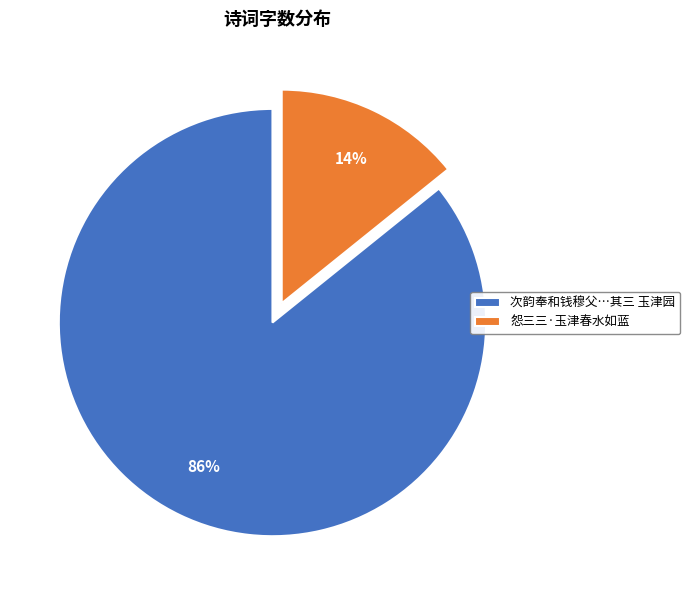

To the nearest percent, what portion does 次韵奉和钱穆父…其三 玉津园 represent?

86%